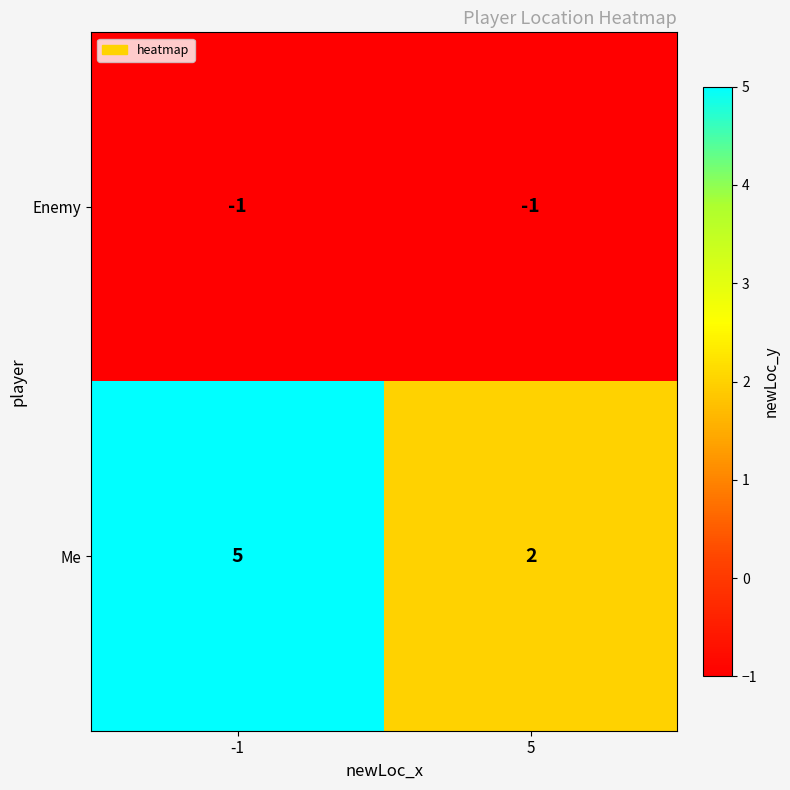

Reading right to left, what are all the values shown in this chart?

Enemy: 5=-1	-1=-1
Me: 5=2	-1=5